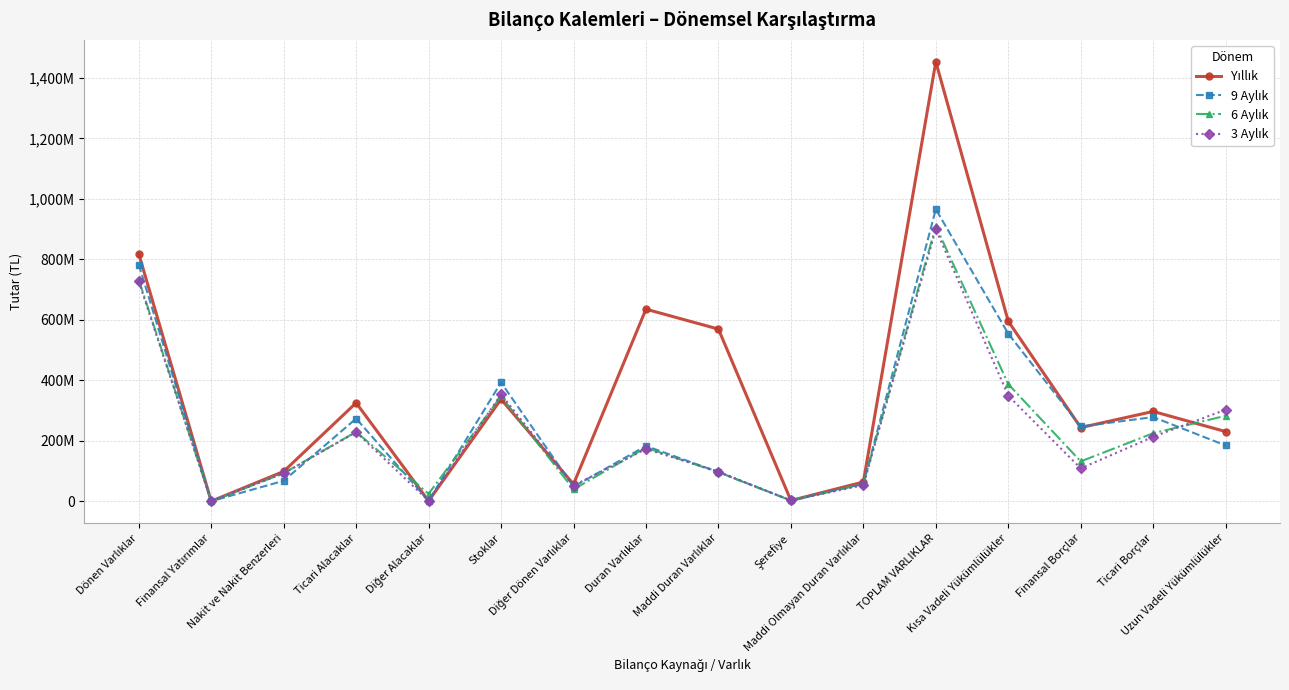

Count the number of categories in the chart.

16